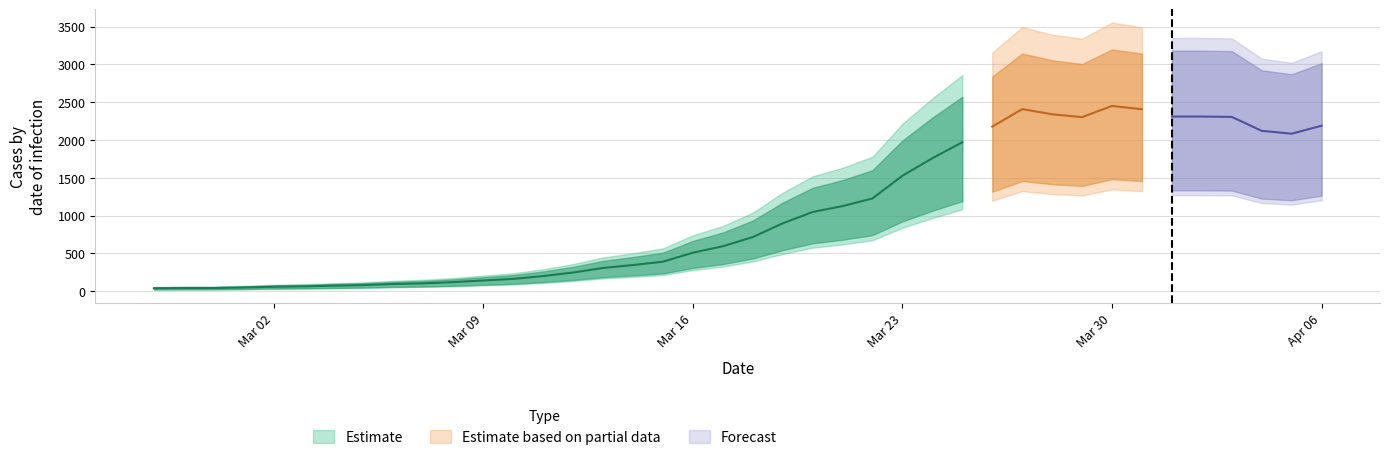

What is the label of the 31st point from the right?

2020-03-07